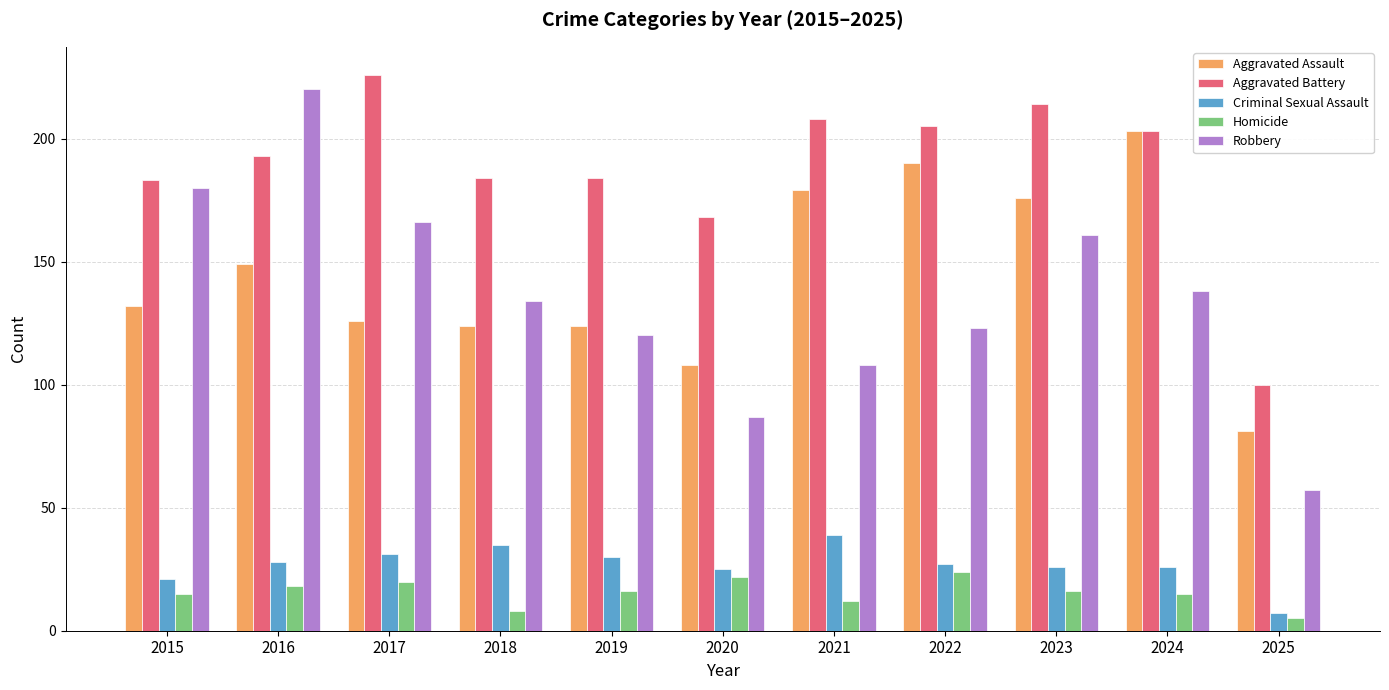

Which series has the largest range (max minus min)?

Robbery